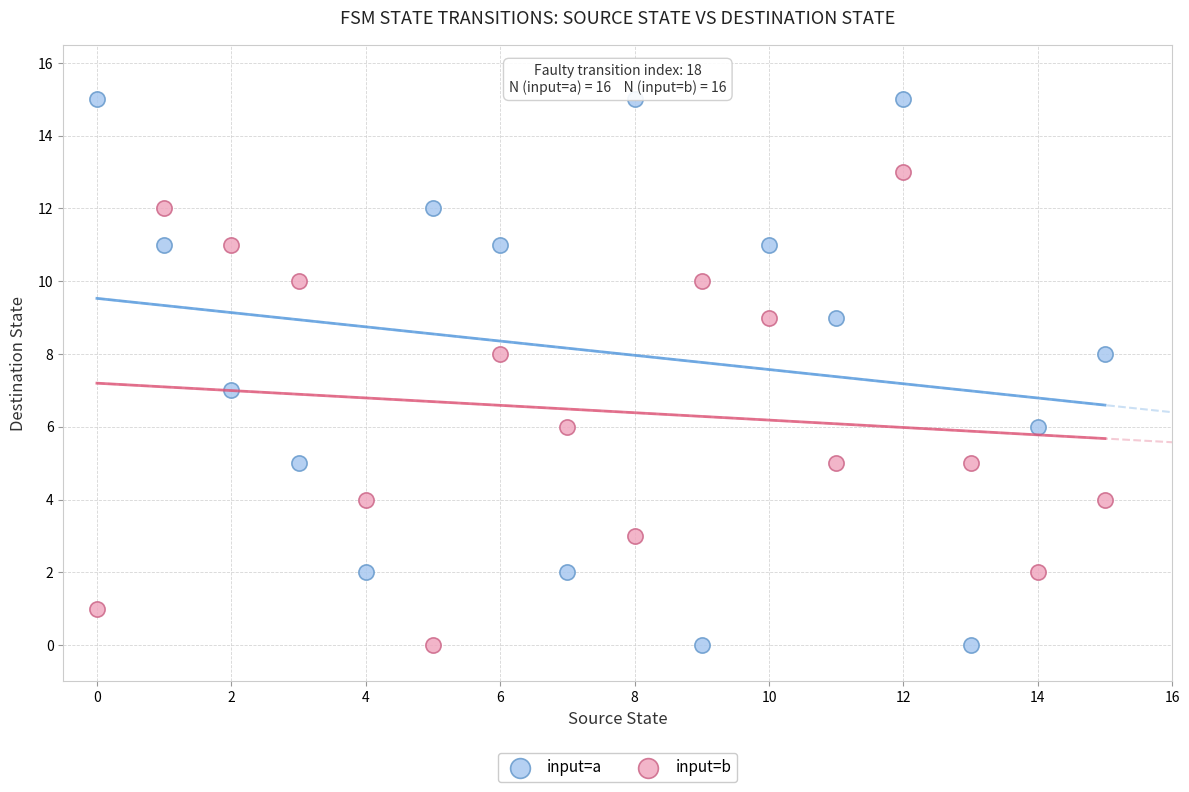

What are all the series names shown in the legend?

input=a, input=b